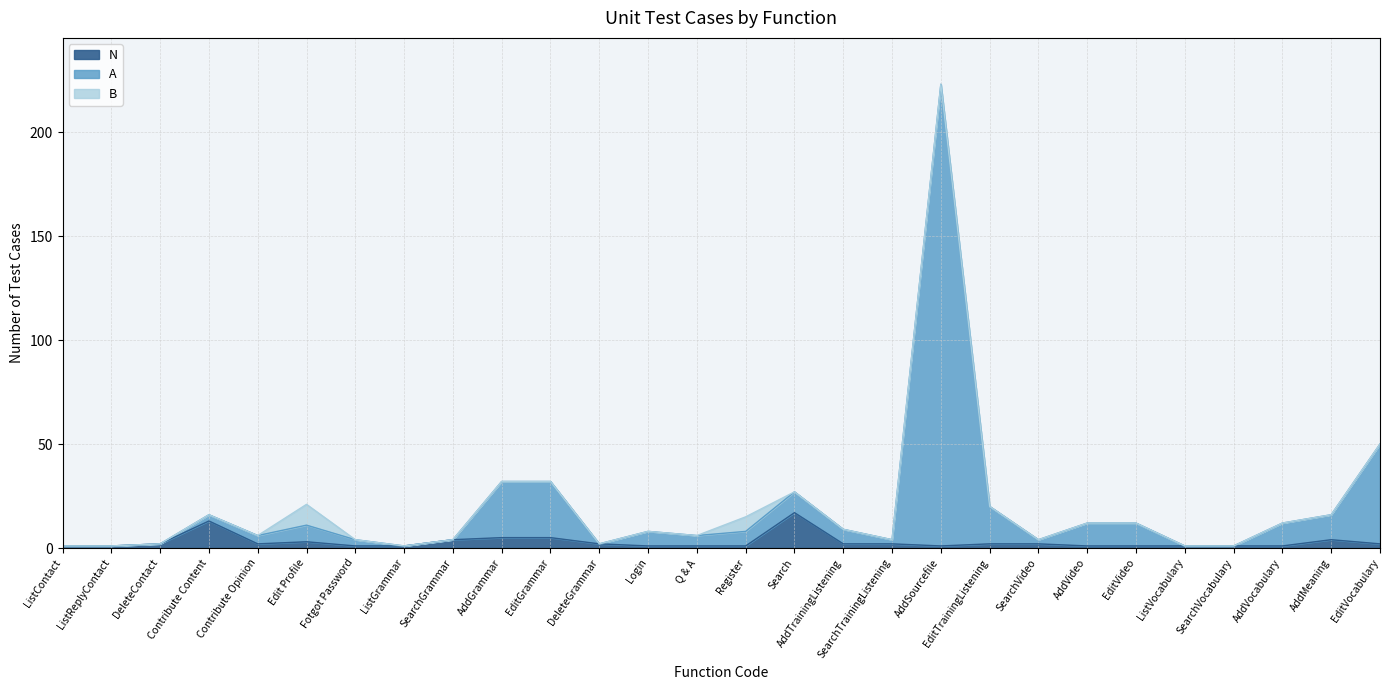

How many lines are shown in the chart?

3